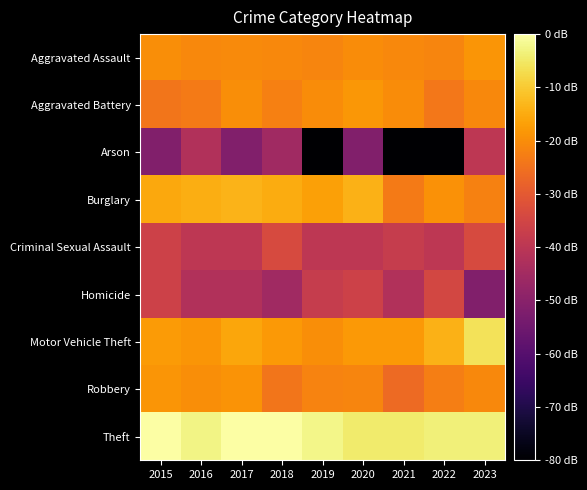

Which has a higher value, 2019 or 2023?

2023